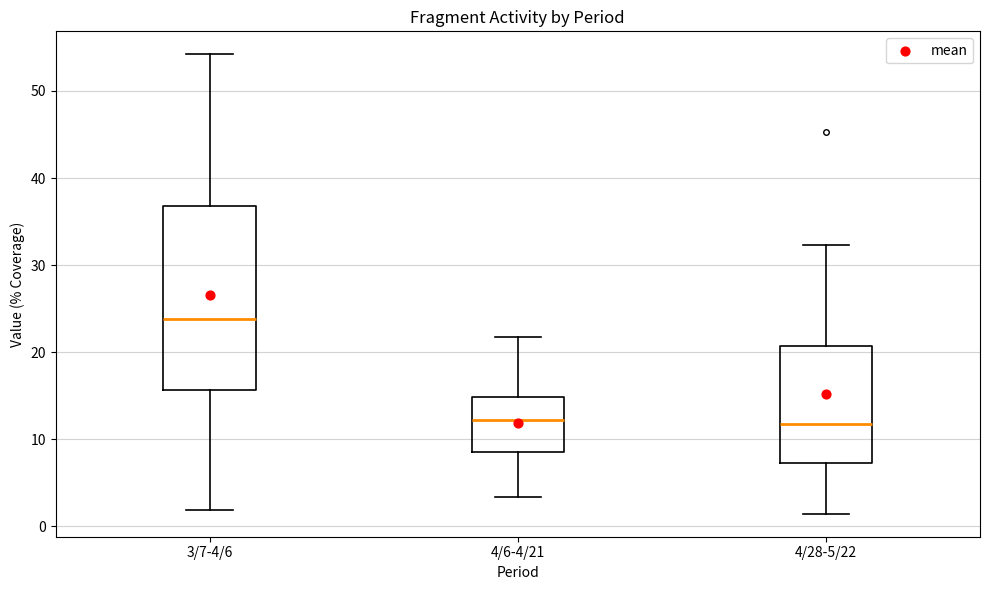

Reading left to right, transcribe this box plot: for each box, give where its median line is, the range the box spans, and where its two whiskers end, as read against the y-axis. The values are not printed on the chart, so give them approximately, as read against the axis.

3/7-4/6: median 24, box 16 to 37, whiskers 2 to 54
4/6-4/21: median 12, box 9 to 15, whiskers 3 to 22
4/28-5/22: median 12, box 7 to 21, whiskers 1 to 32